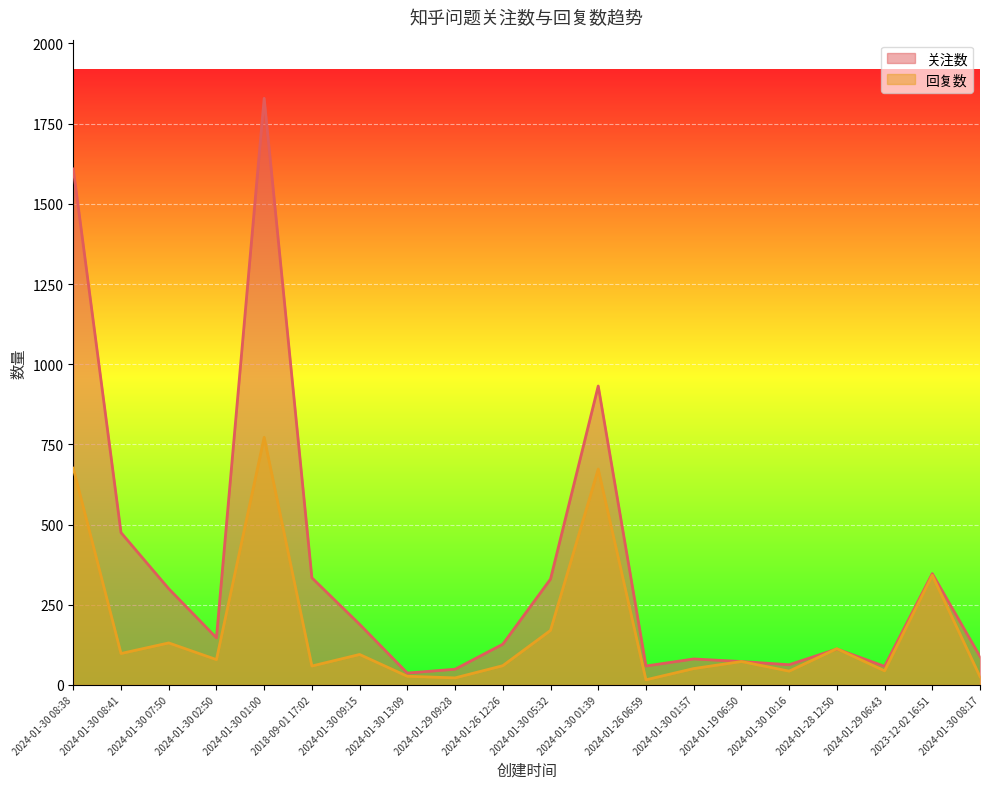

After their last crossing, which series has the higher values: 回复数 or 关注数?

关注数